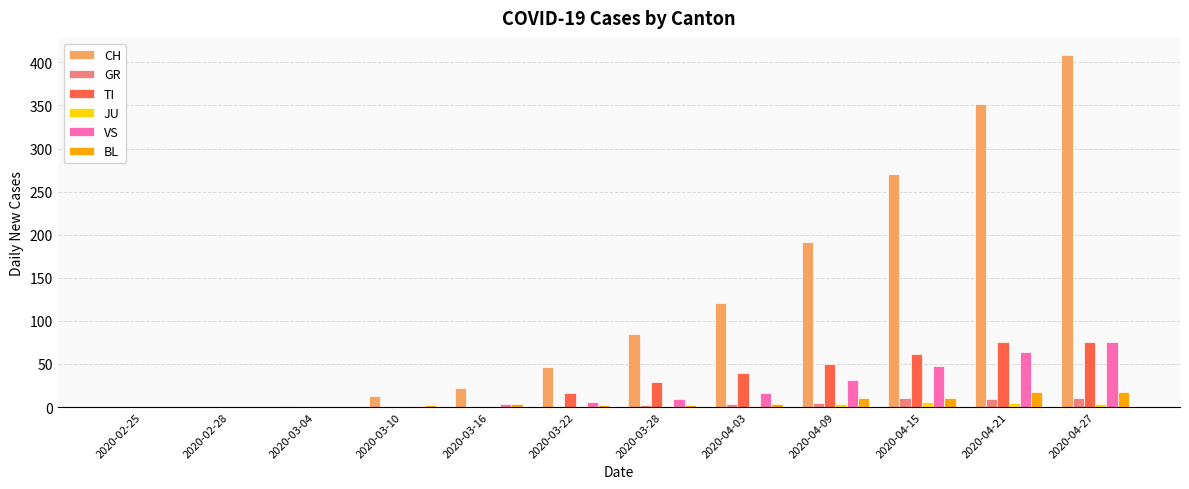

Which series has the largest total across all categories?

CH